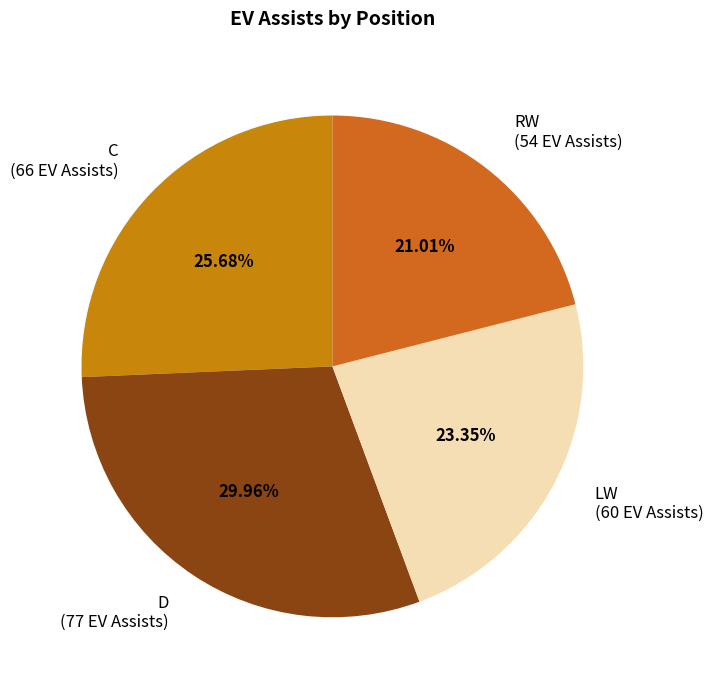

Do LW (60 EV Assists) and D (77 EV Assists) together represent more than half of the pie?

Yes